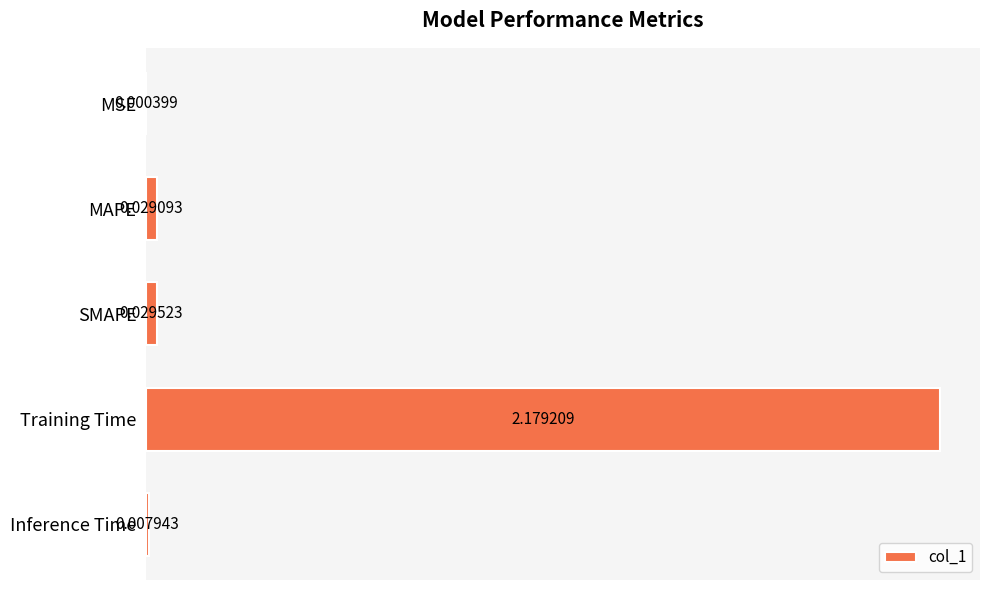

Which has a higher value, SMAPE or MAPE?

SMAPE